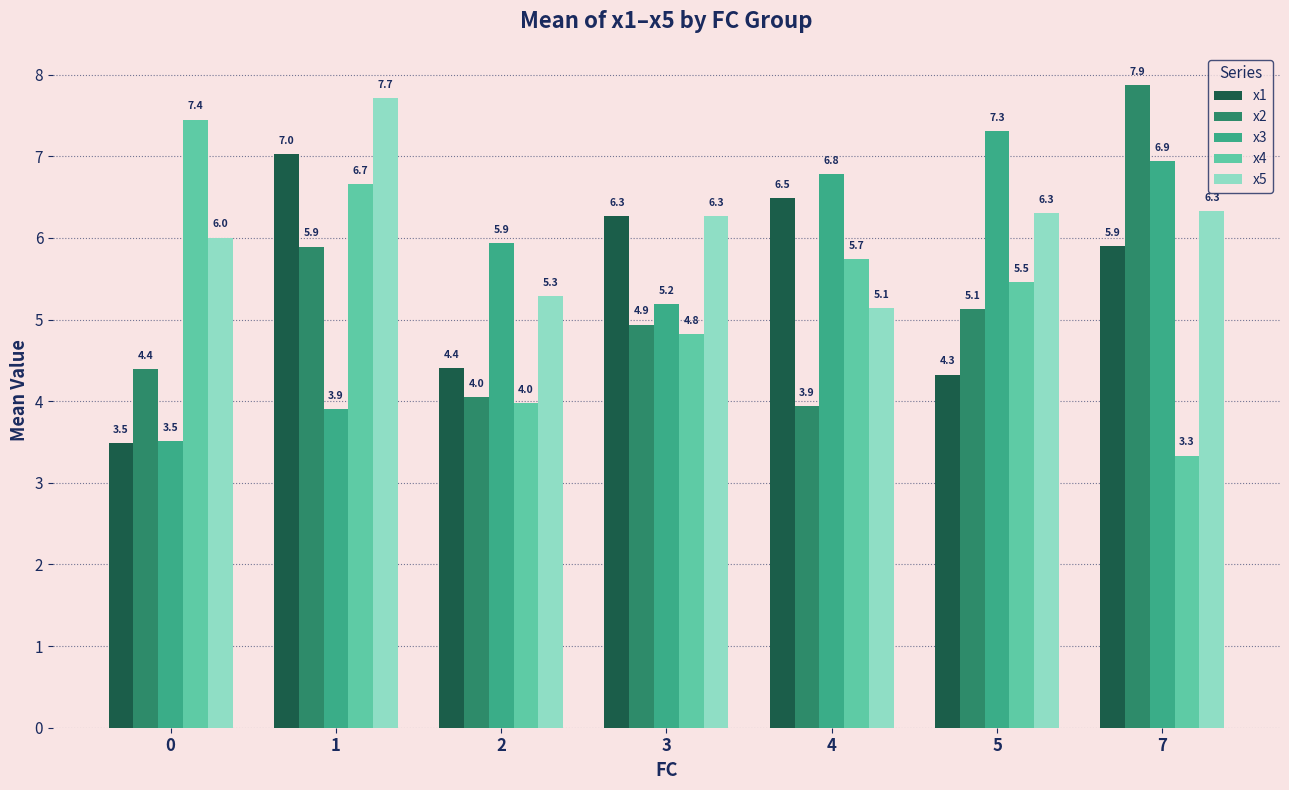

How many data points in x3 are less than 5?

2